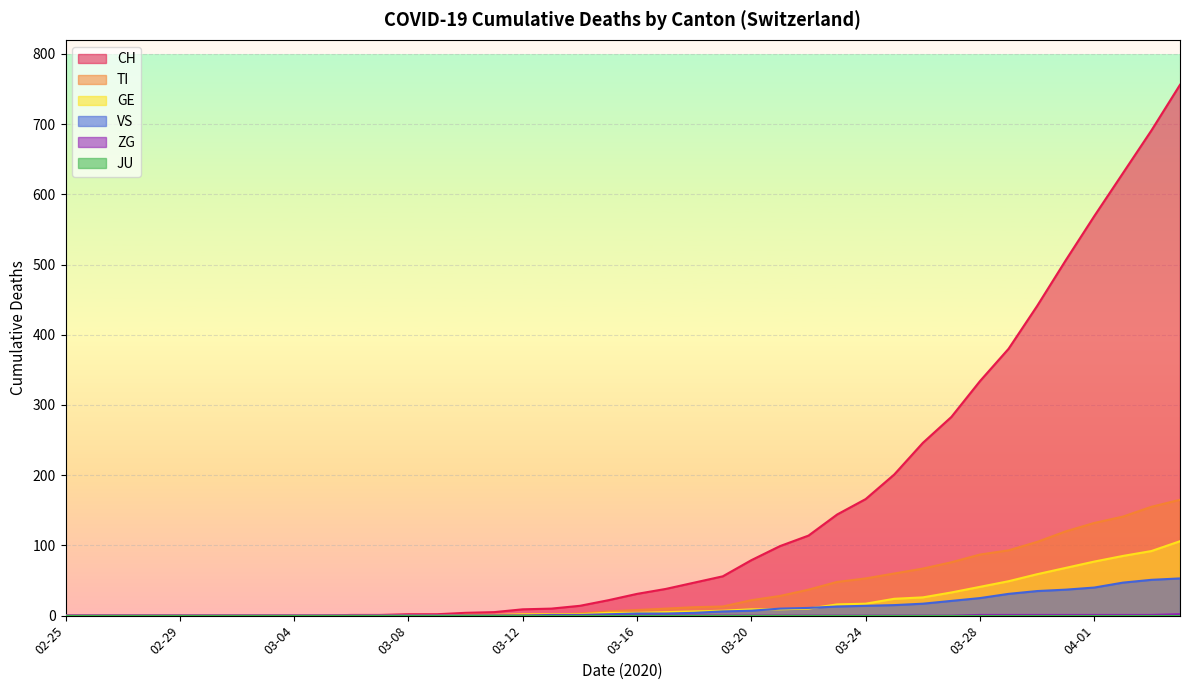

Which series has the largest total across all categories?

CH